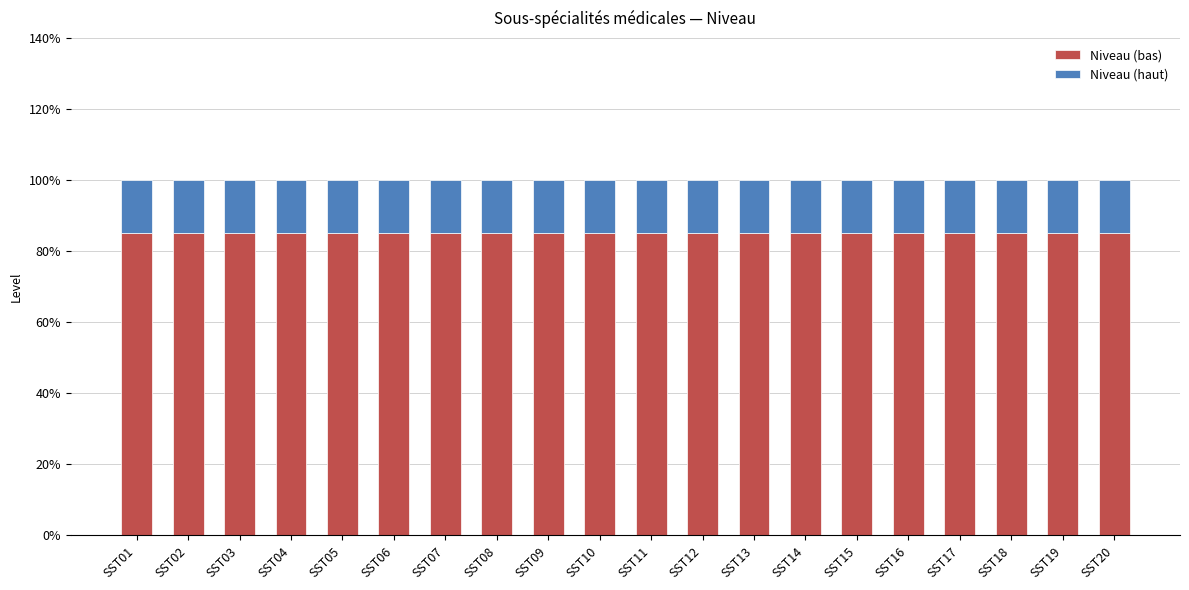

Are the bars grouped side by side (vs. stacked)?

No